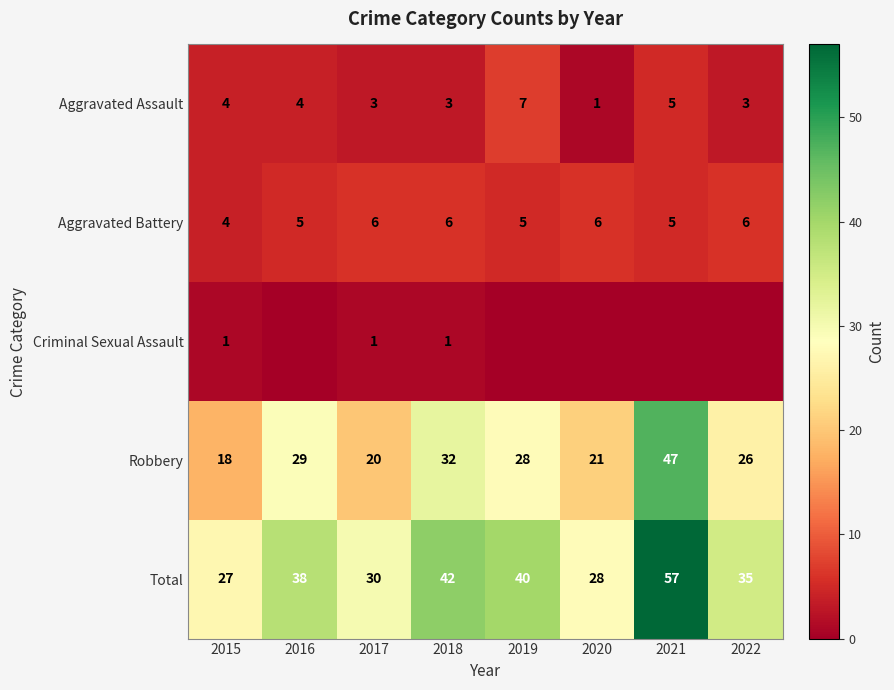

How many series are shown in this chart?

5